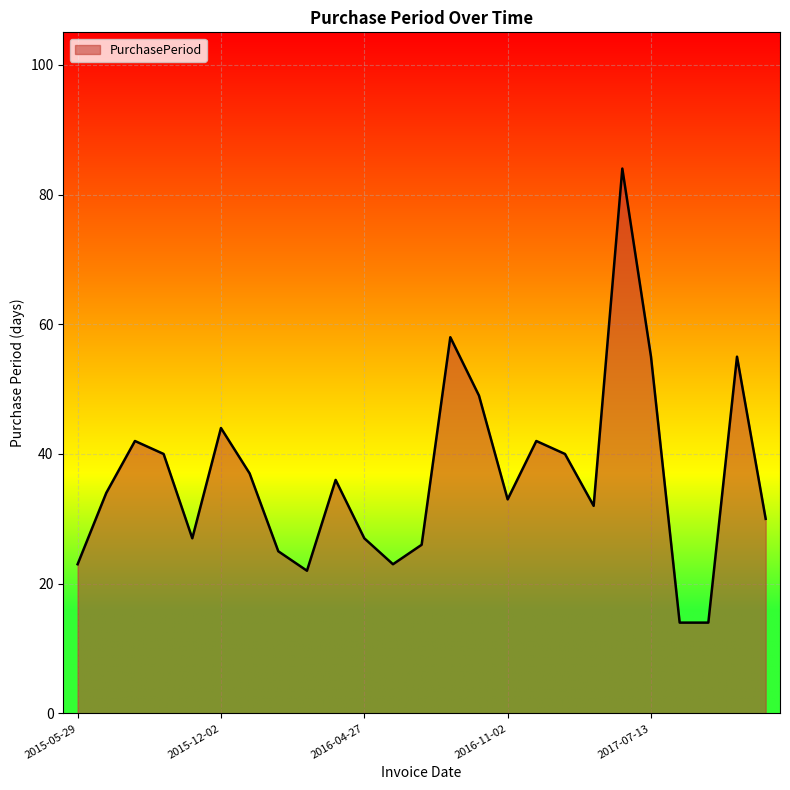

What is the greatest value displayed?

84